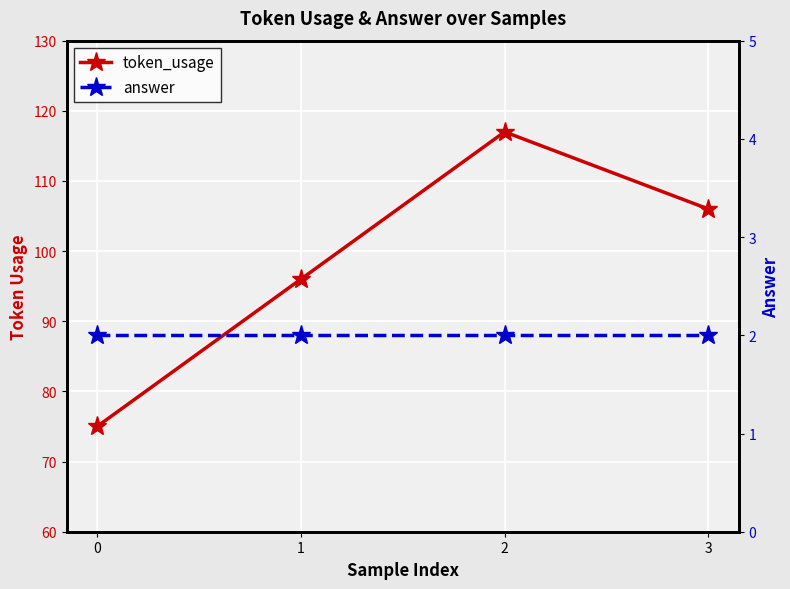

What is the difference between the token_usage values at 2 and 1?

21